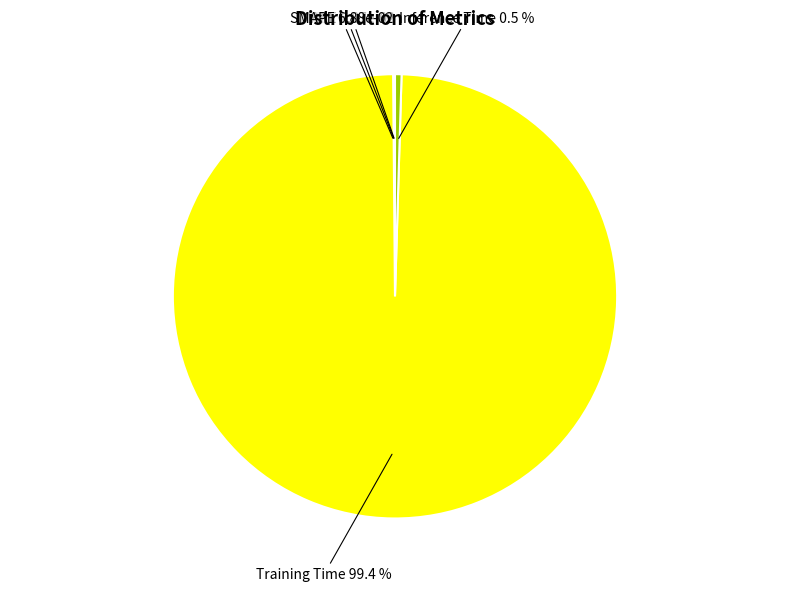

Is there any slice that represents more than half of the pie?

Yes